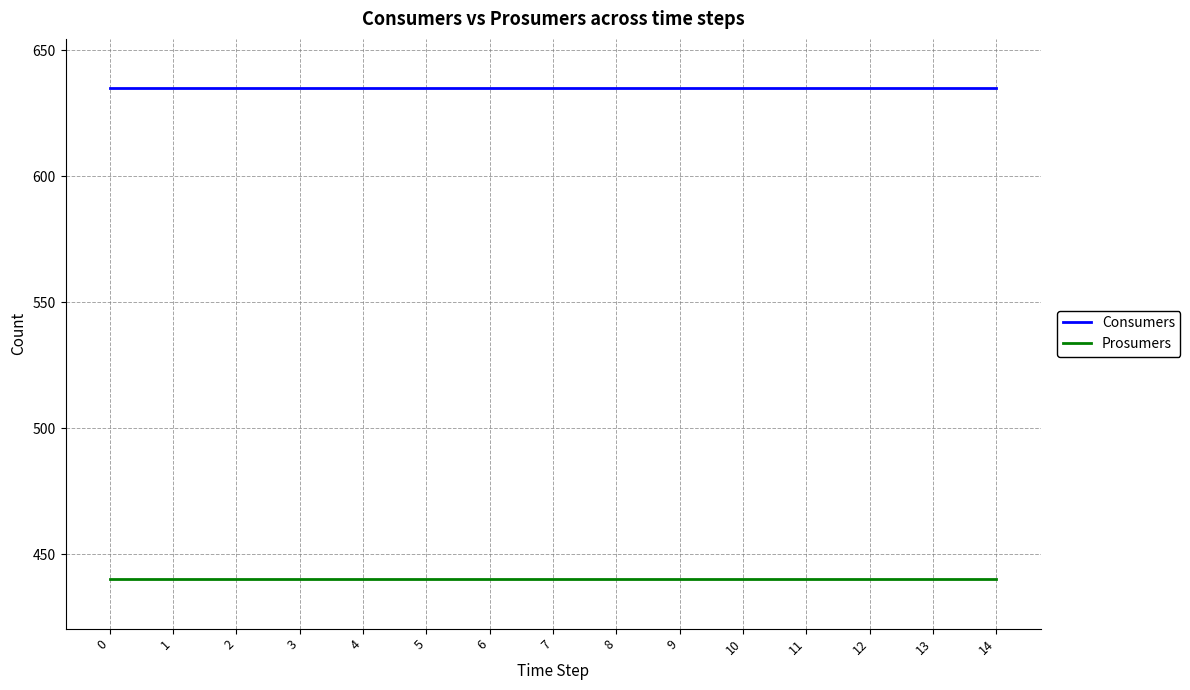

Reading left to right, what are all the values shown in this chart?

Consumers: 635	635	635	635	635	635	635	635	635	635	635	635	635	635	635
Prosumers: 440	440	440	440	440	440	440	440	440	440	440	440	440	440	440